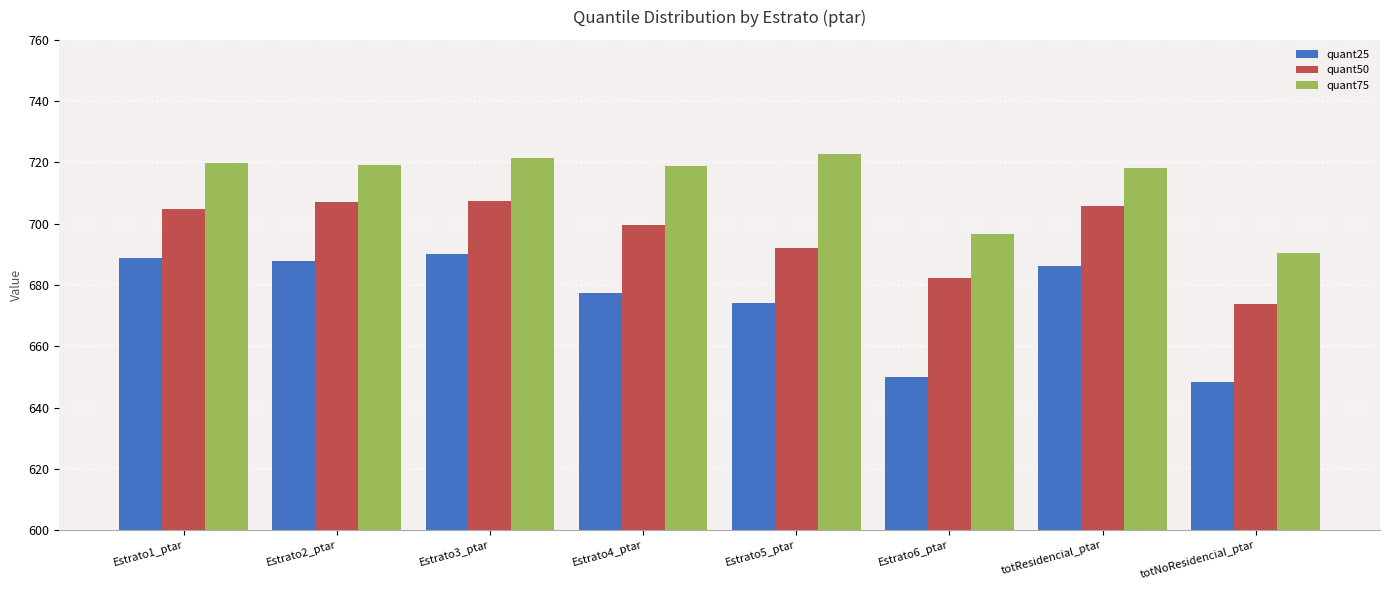

What is the sum of all quant50 values?

5573.0